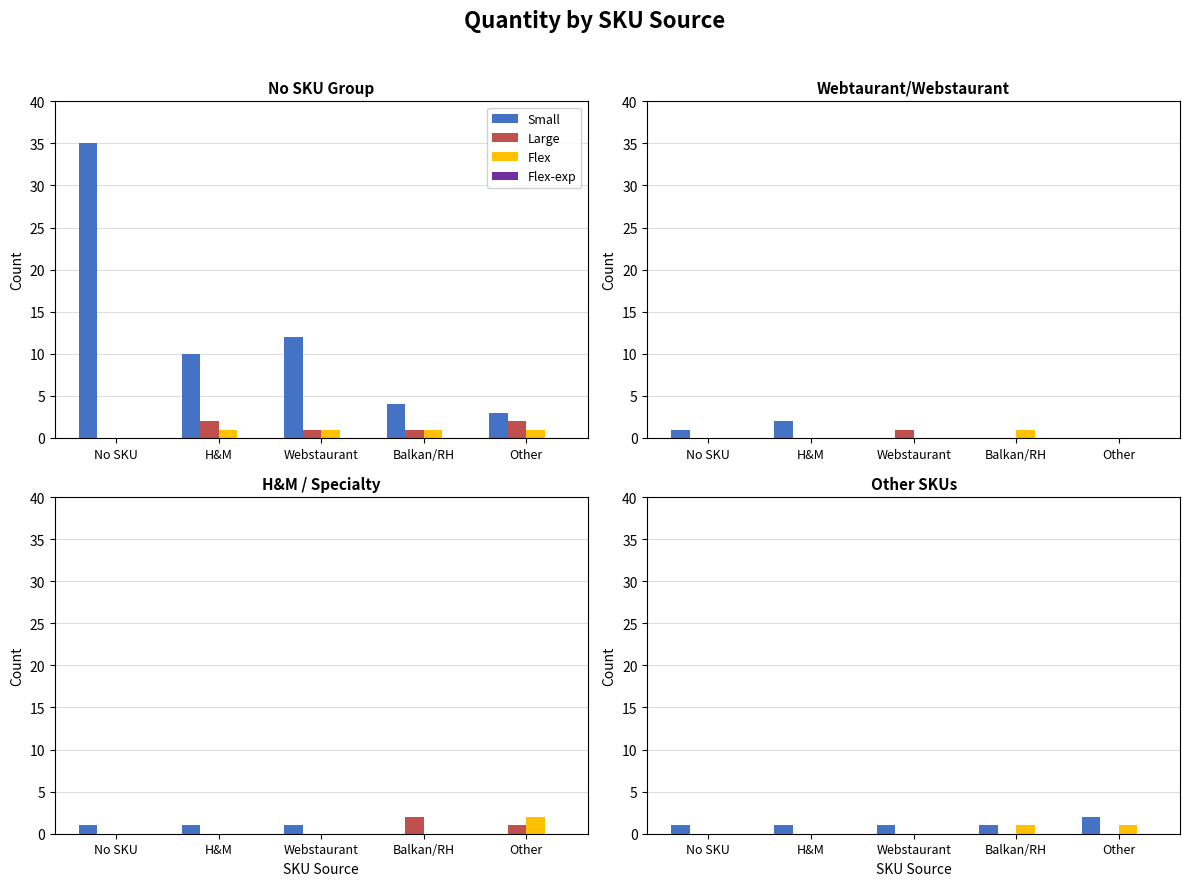

Which series has the largest total across all categories?

Small